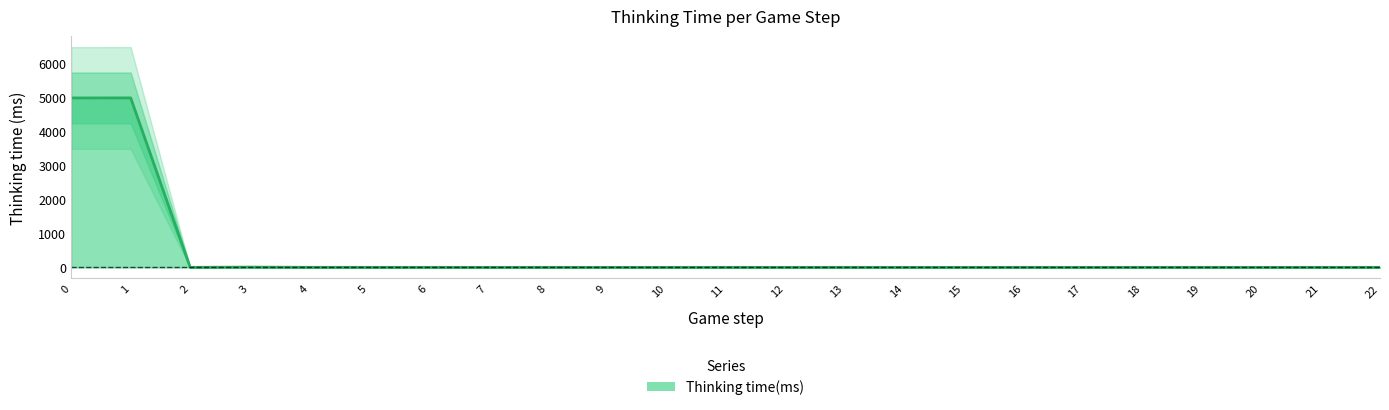

Rank the categories by value from lowest to highest.

7, 9, 10, 12, 14, 15, 17, 20, 2, 5, 6, 8, 11, 13, 16, 18, 19, 21, 22, 4, 3, 0, 1